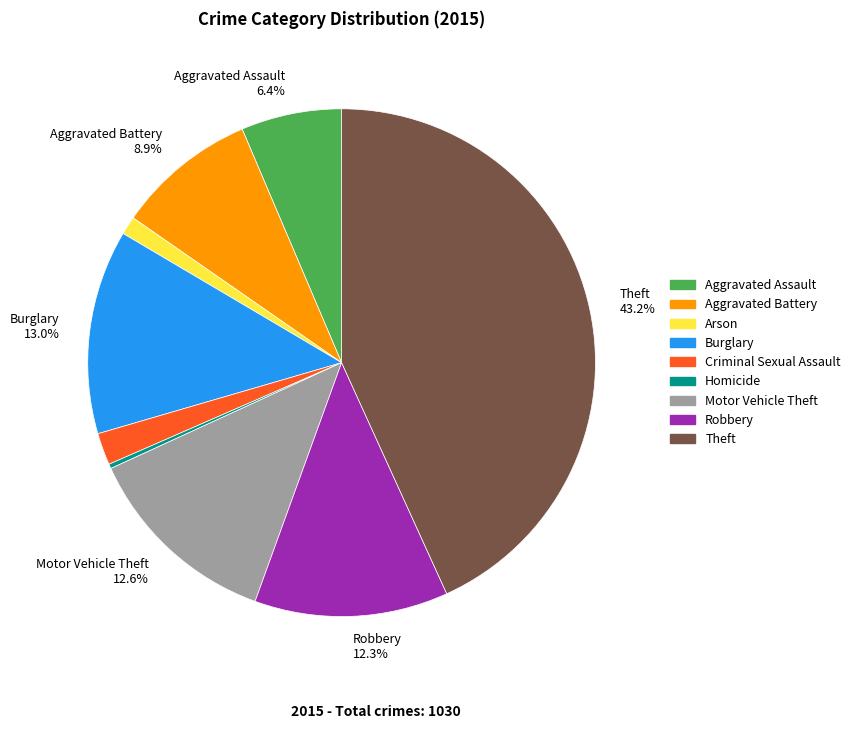

Is there any slice that represents more than half of the pie?

No